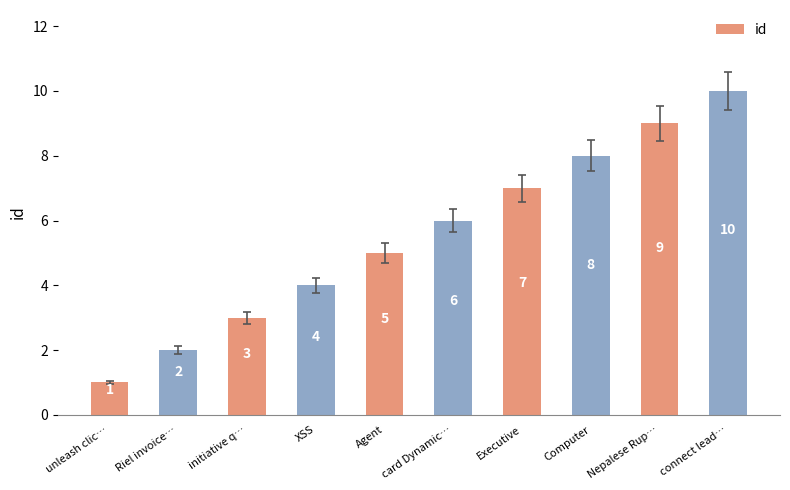

What is the change in value from unleash clic… to card Dynamic…?

+5